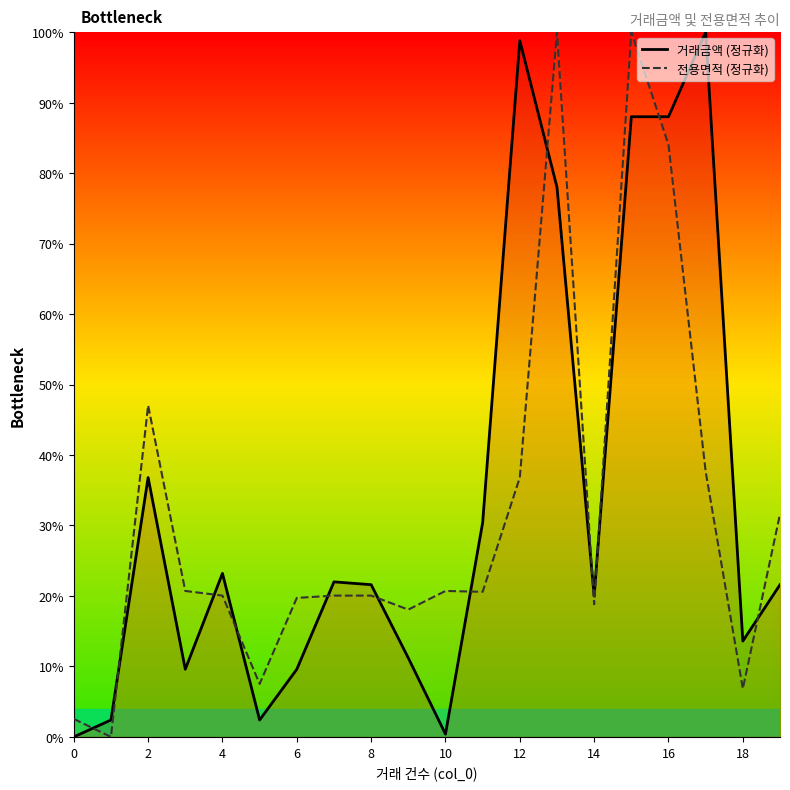

At how many categories does at least one series exceed 71?

5